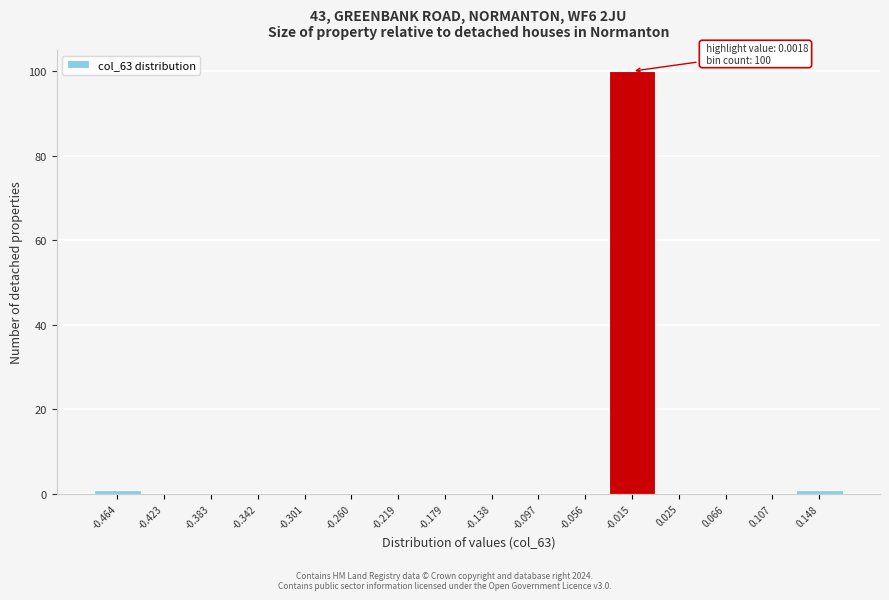

Reading left to right, transcribe all the data shown in this chart.

-0.464=1	-0.423=0	-0.383=0	-0.342=0	-0.301=0	-0.260=0	-0.219=0	-0.179=0	-0.138=0	-0.097=0	-0.056=0	-0.015=100	0.025=0	0.066=0	0.107=0	0.148=1